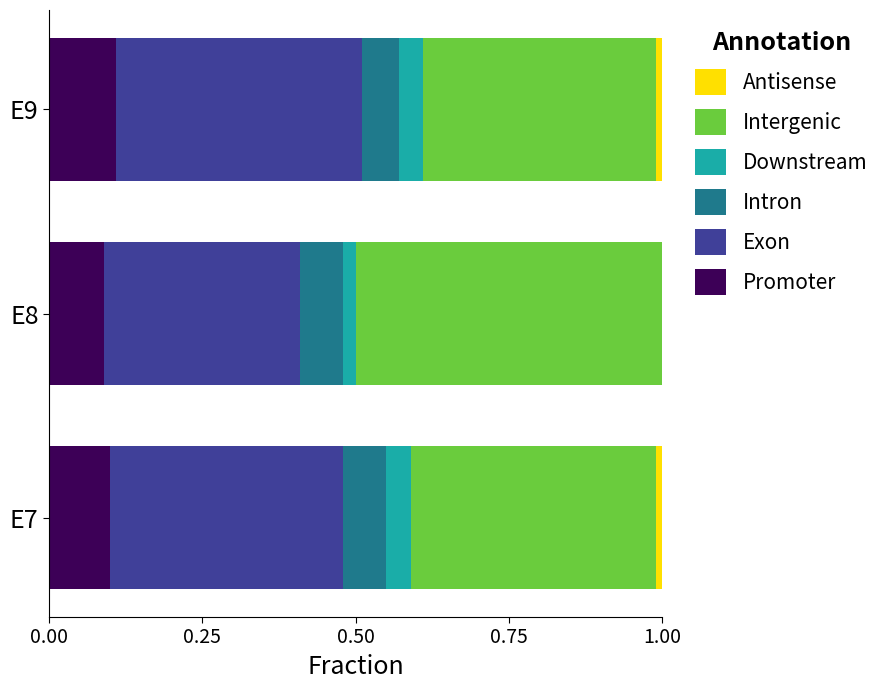

What is the total value across all series at E8?

1.0